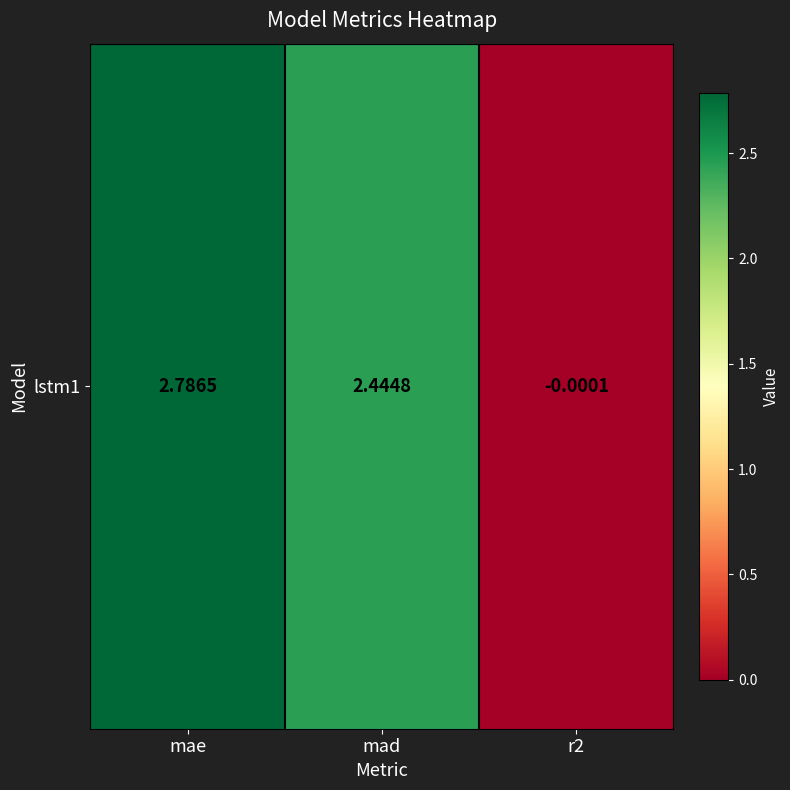

List the labels in order of value, largest first.

mae, mad, r2